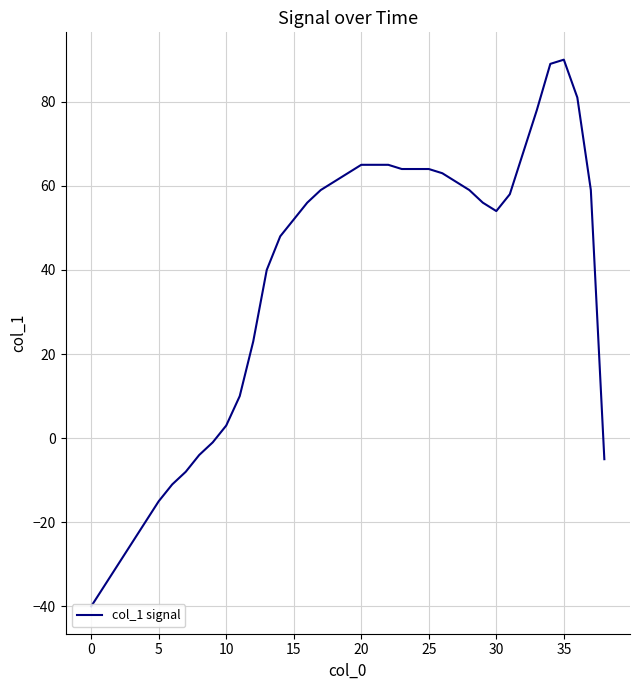

What is the smallest value displayed?

-40